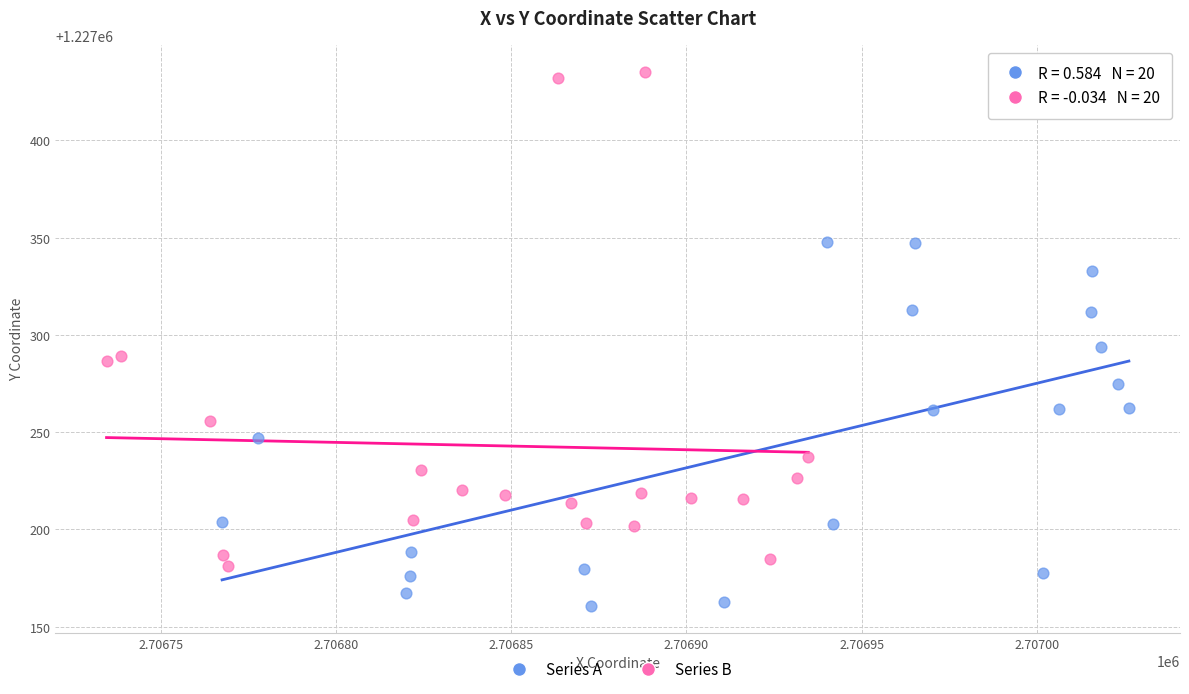

Which series contains the lowest Y value?

Series A